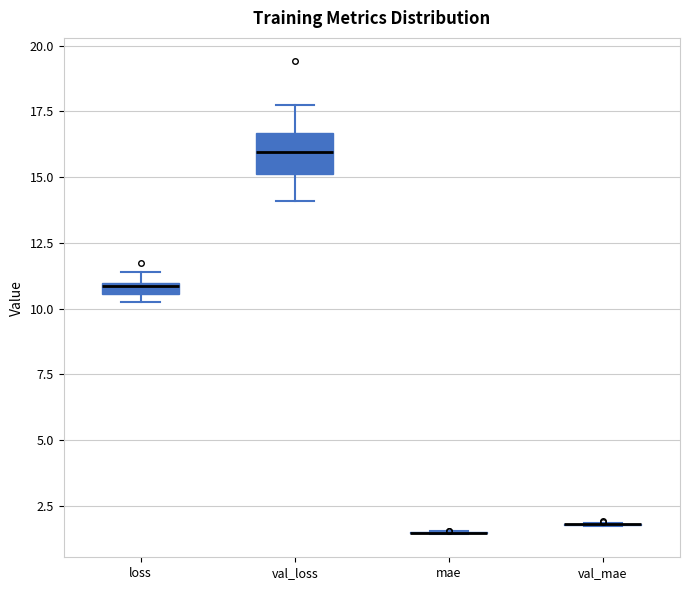

Which box is the tallest, from its lower edge to its upper edge?

val_loss